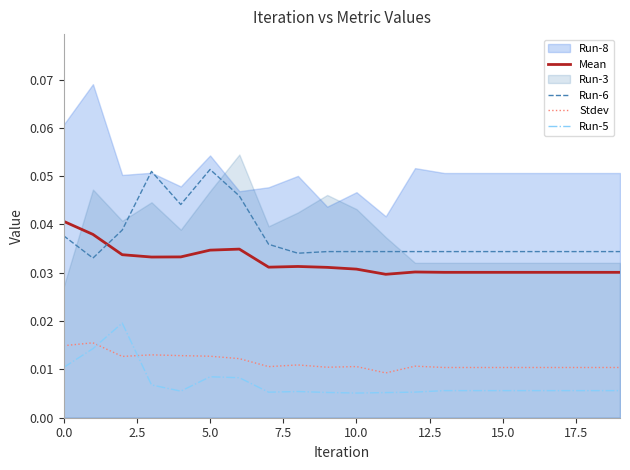

What position from the right is 11?

9